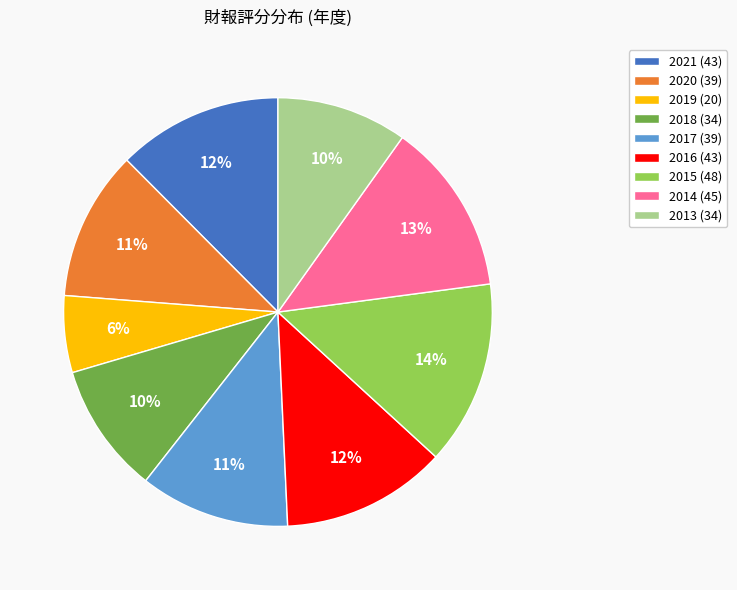

Between 2013 (34) and 2019 (20), which is larger?

2013 (34)